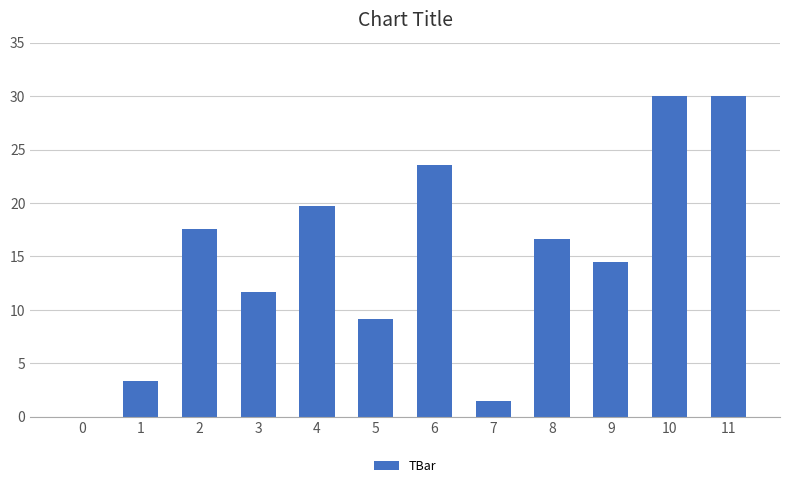

What is the change in value from 3 to 11?

+18.3